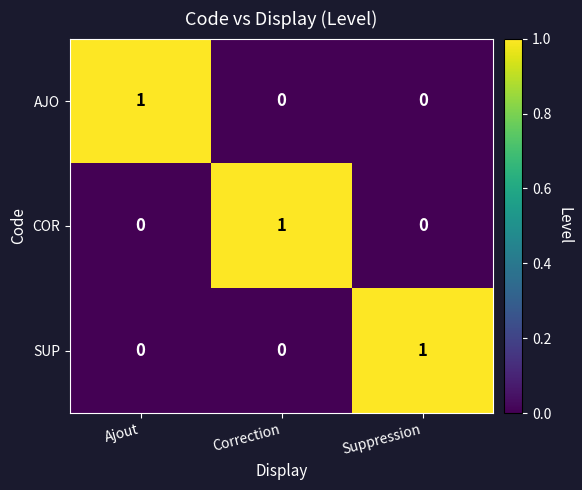

The SUP series shows 0 at Correction. True or false?

True